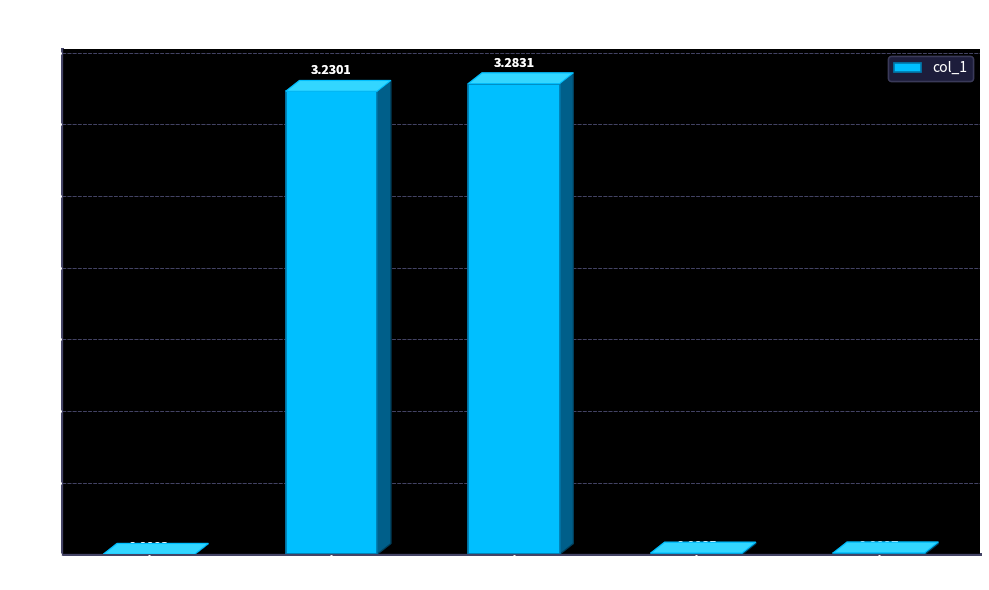

How many categories are shown in the chart?

5